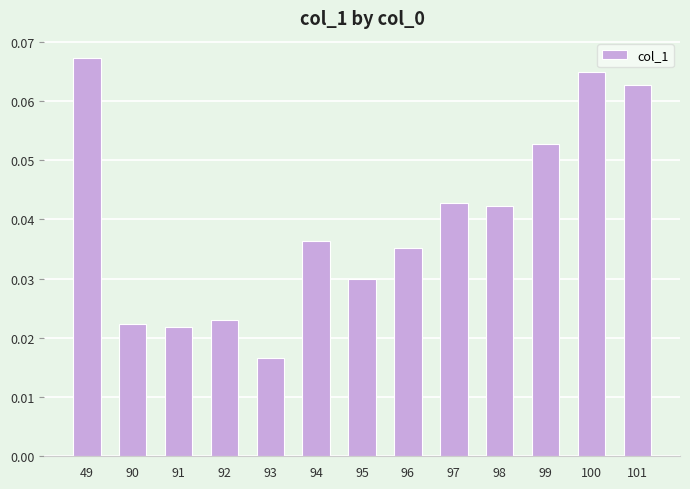

The chart shows a value of 0.0 at 49. True or false?

False